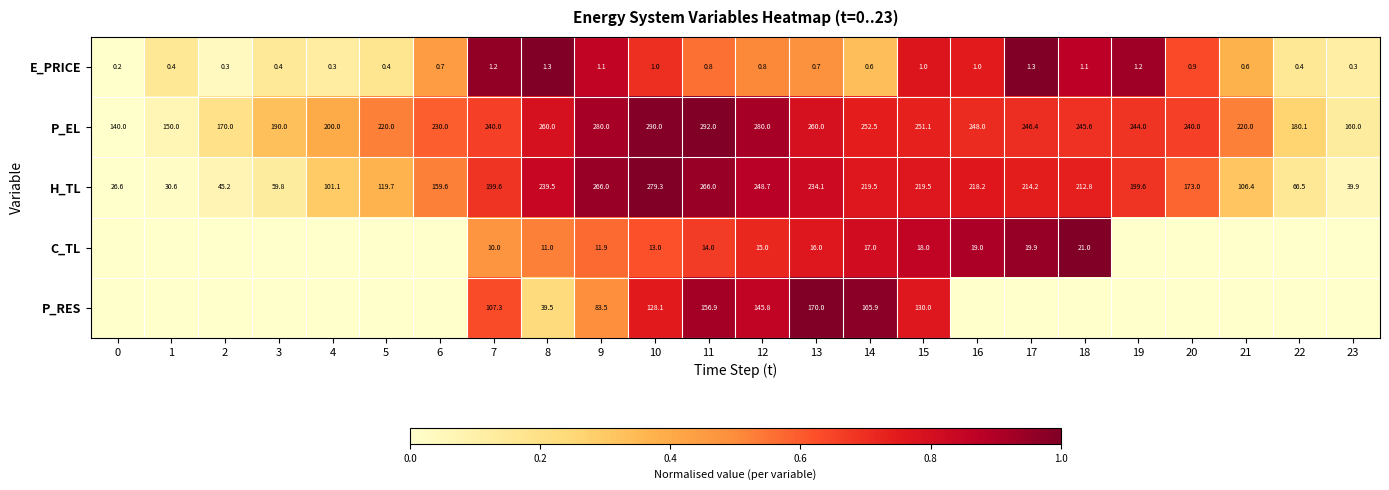

What is the difference between the P_RES values at 14 and 8?

126.4